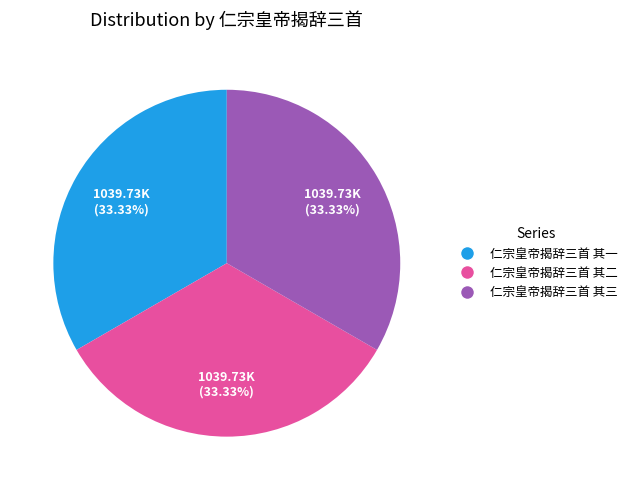

True or false: 仁宗皇帝揭辞三首 其一 accounts for 21% of the total.

False